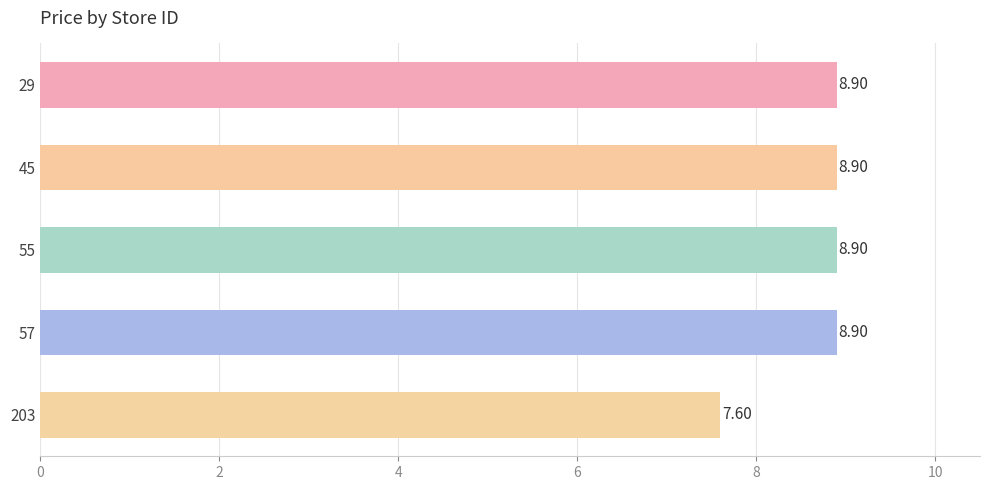

What is the sum of the values at 55 and 203?

16.5